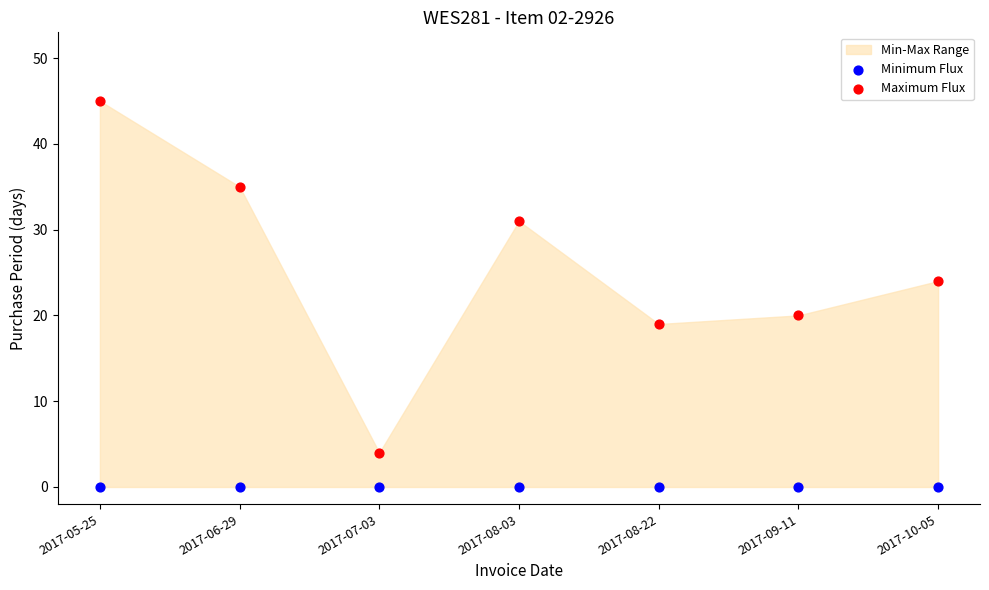

Which series contains the lowest Y value?

Minimum Flux